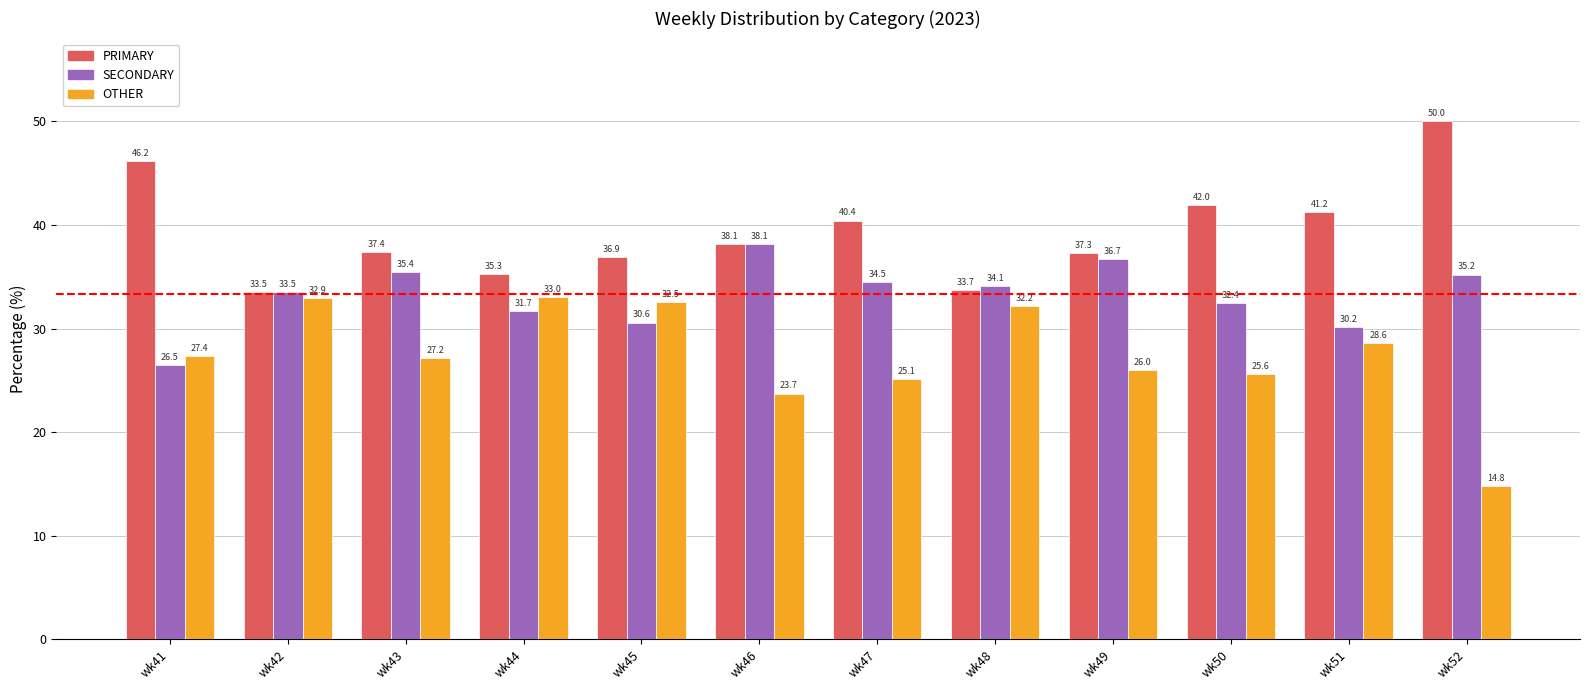

What are all the series names shown in the legend?

PRIMARY, SECONDARY, OTHER